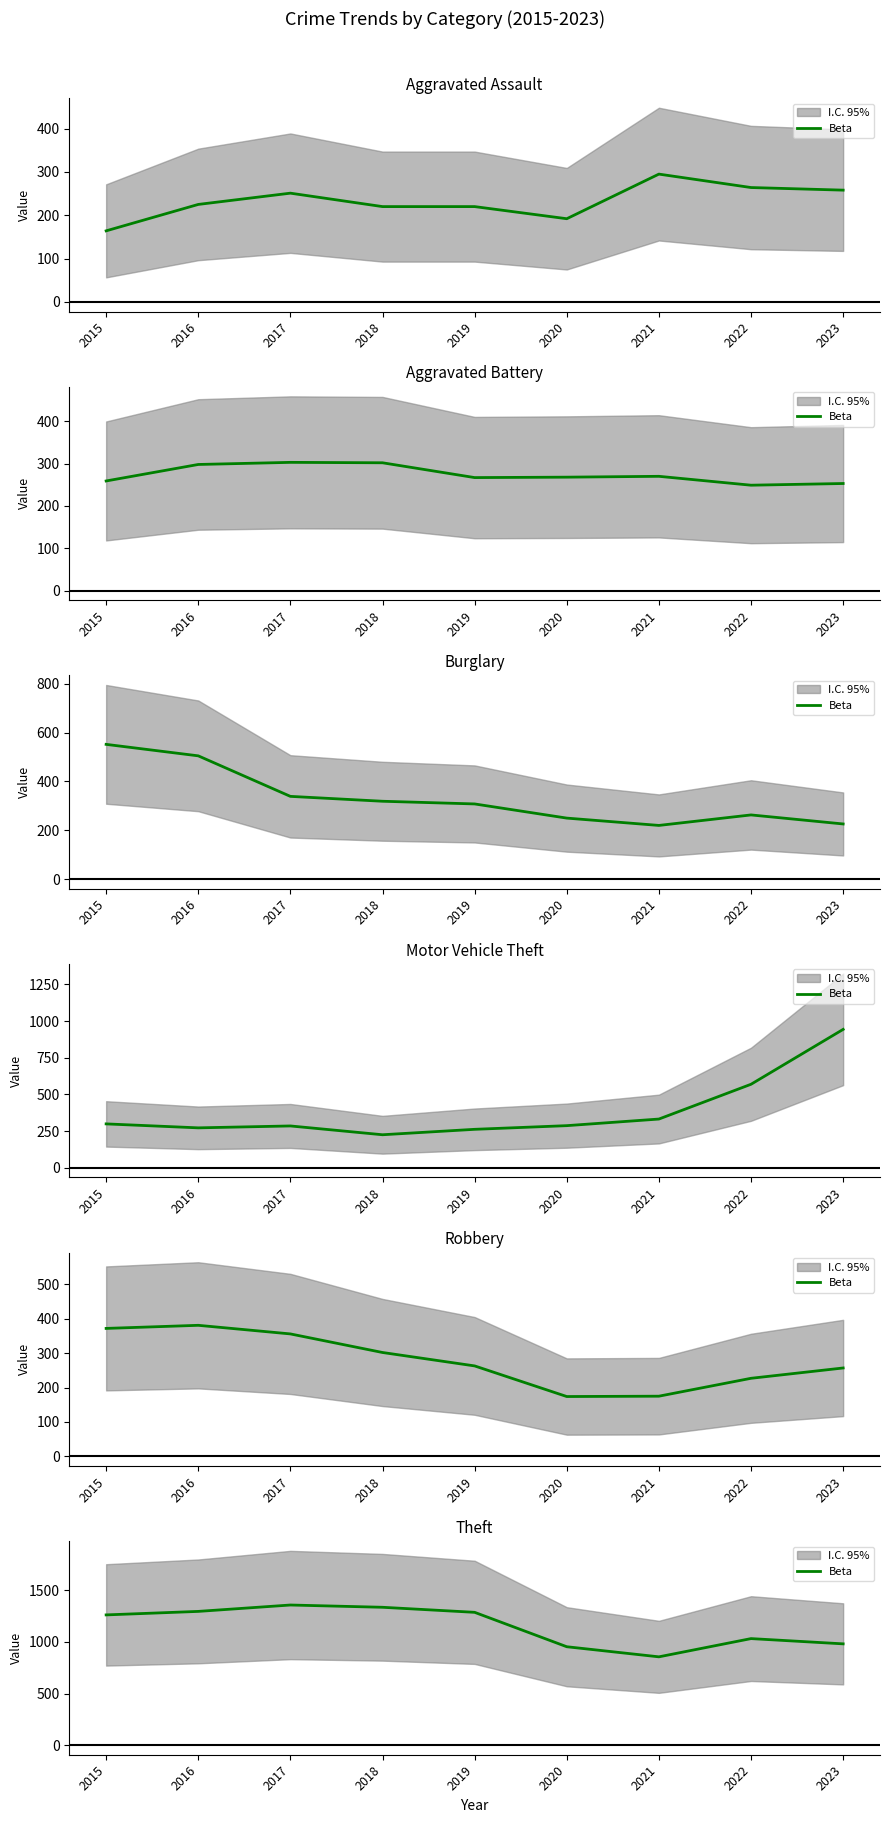

At which category does the data reach its first local peak?

2017